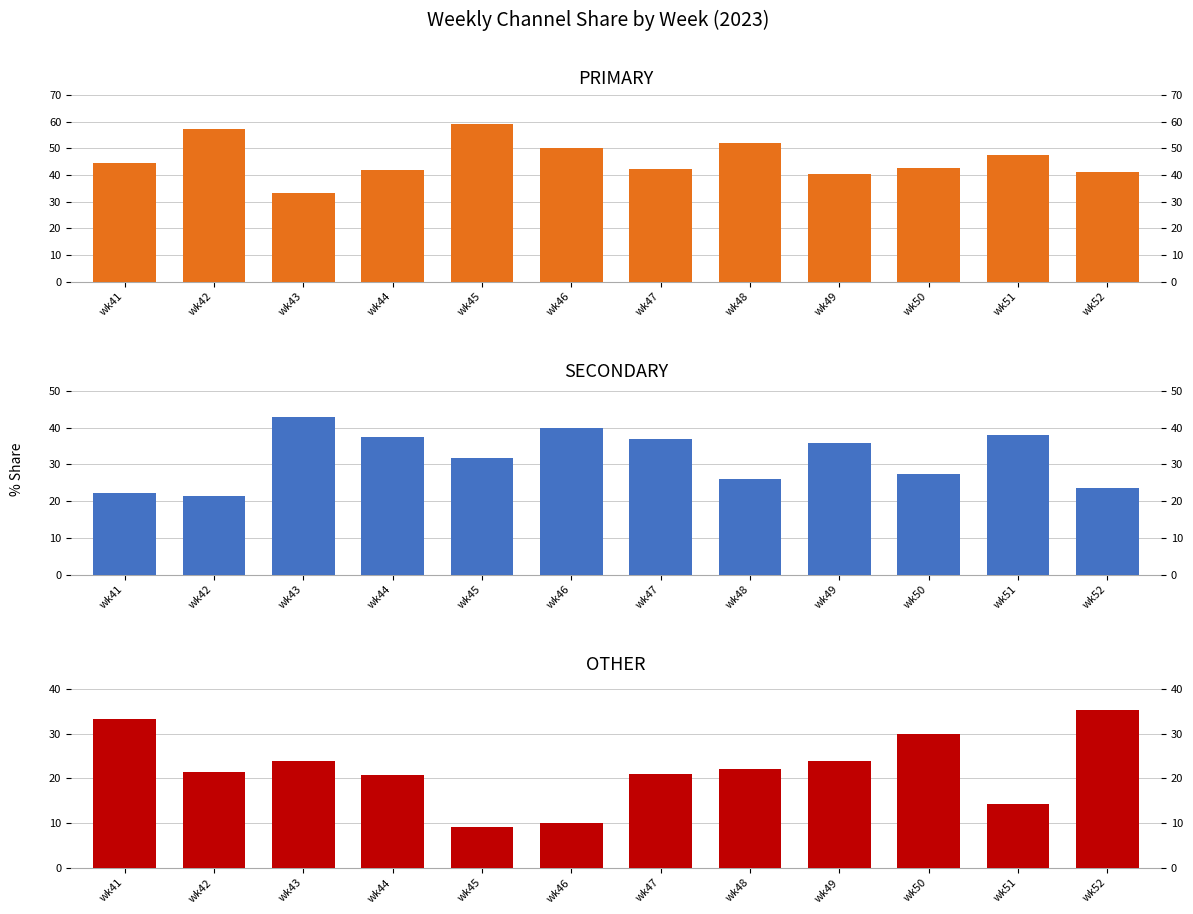

What is the maximum value shown in the chart?

59.1